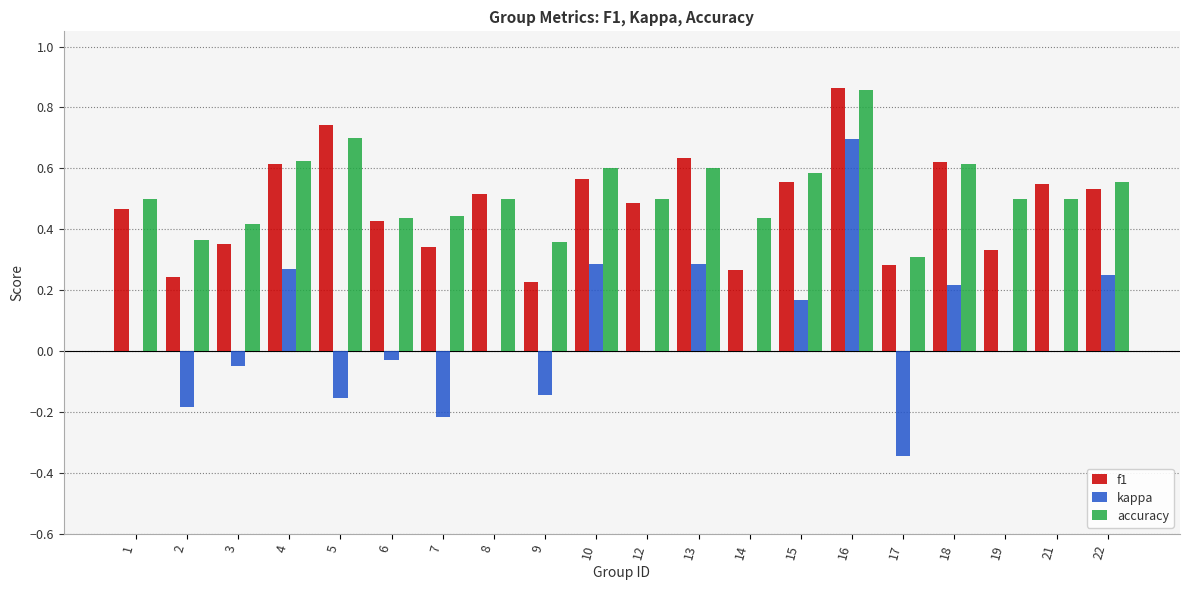

True or false: kappa has a value of 0.4 at 4.

False